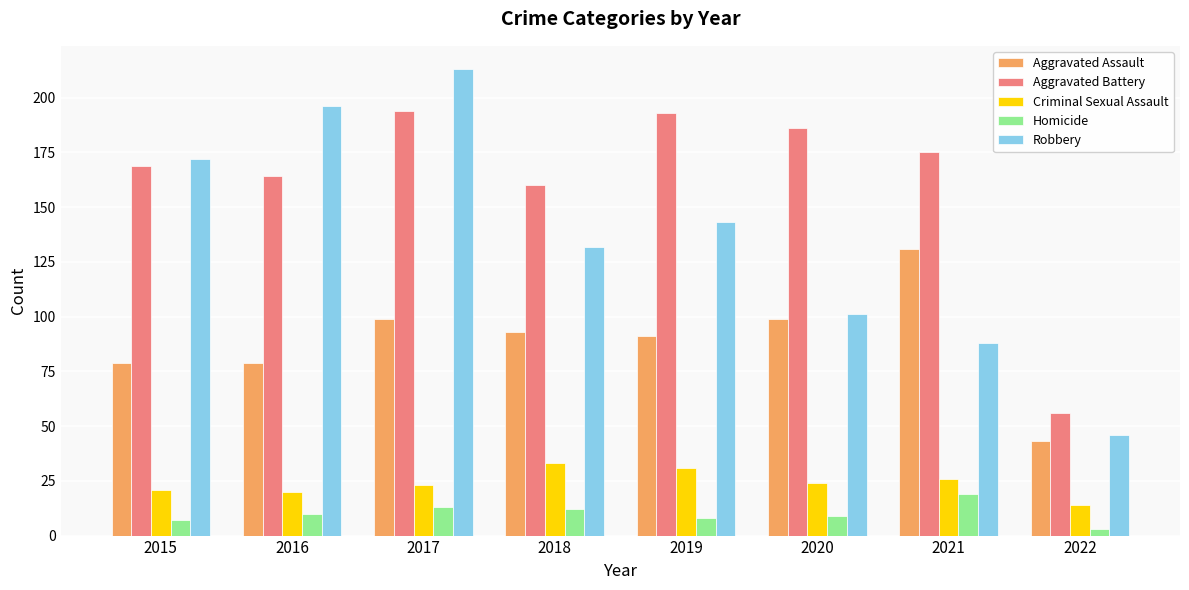

Is the value of Aggravated Battery at 2021 greater than the value of Criminal Sexual Assault at 2017?

Yes